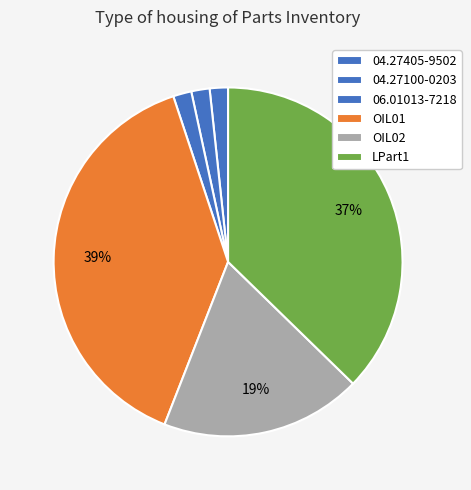

Rank the categories by value from lowest to highest.

04.27405-9502, 04.27100-0203, 06.01013-7218, OIL02, LPart1, OIL01